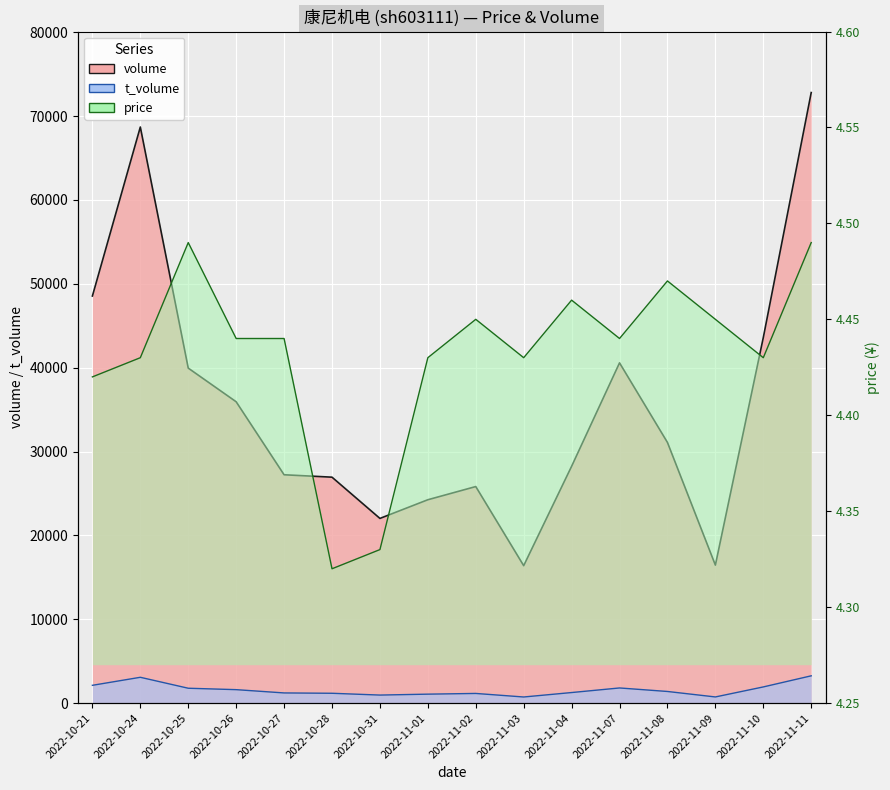

Which has a higher value, 2022-11-08 or 2022-10-21?

2022-10-21